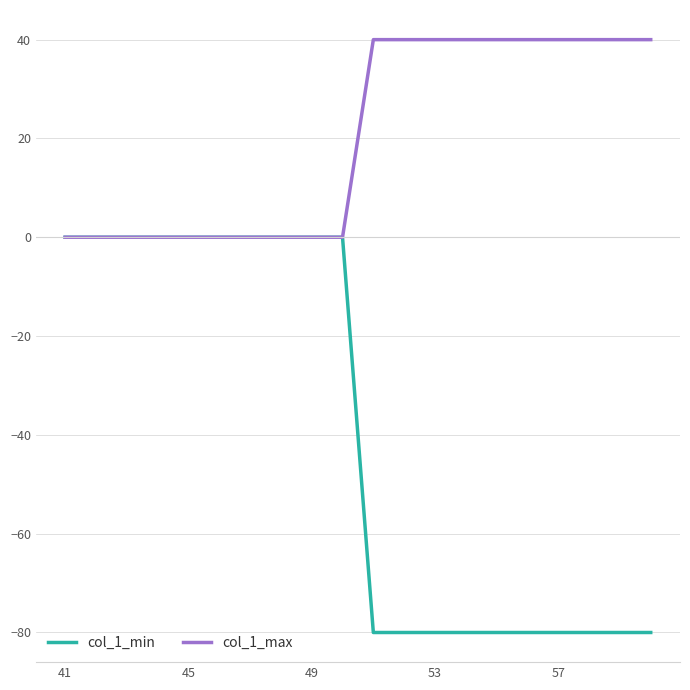

Which series has the widest spread of values?

col_1_min